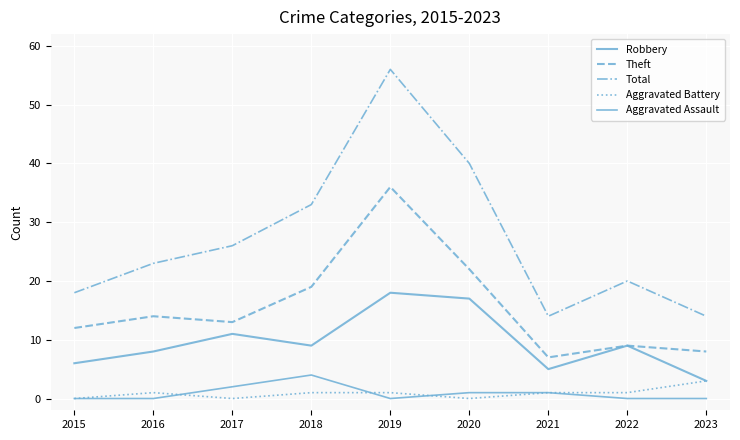

What is the greatest value displayed?

56